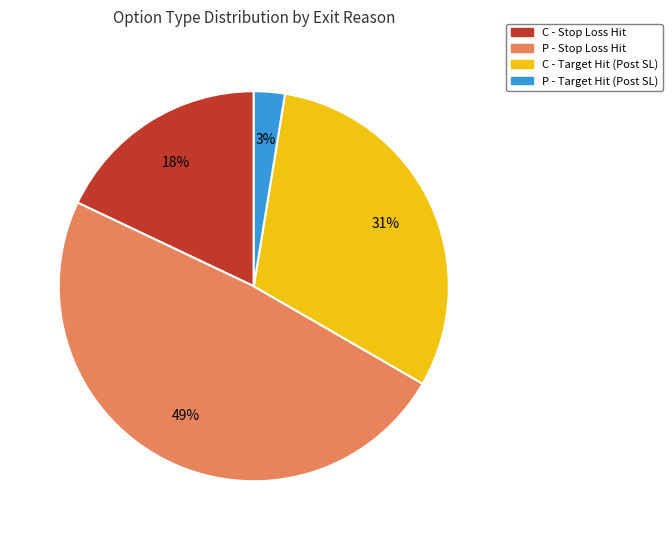

Count the number of slices in the pie.

4